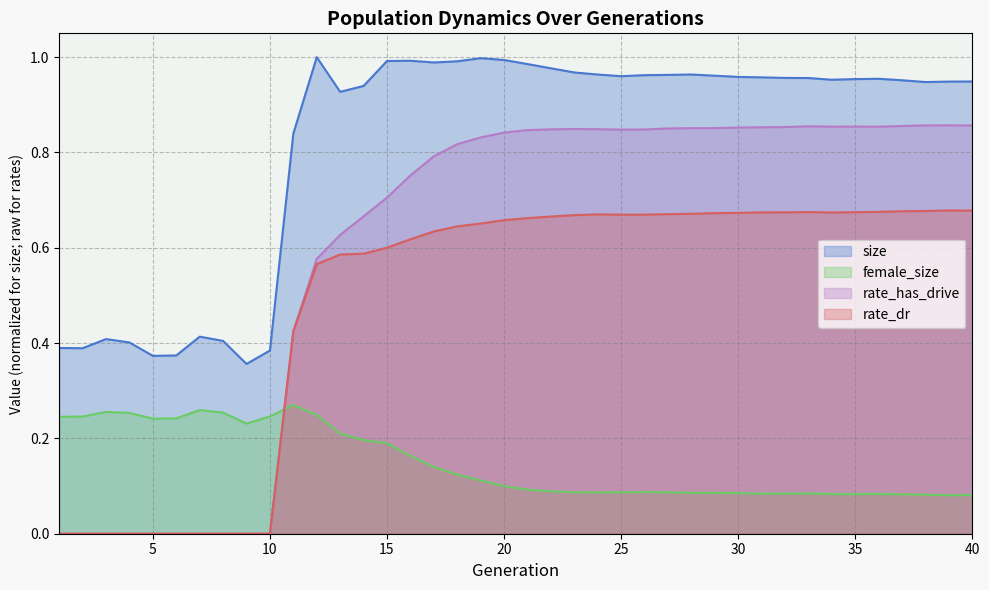

Which series has the largest range (max minus min)?

rate_has_drive